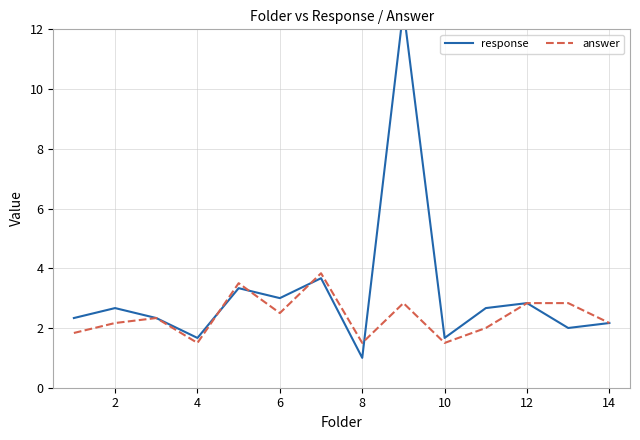

What is the minimum value for answer?

1.5